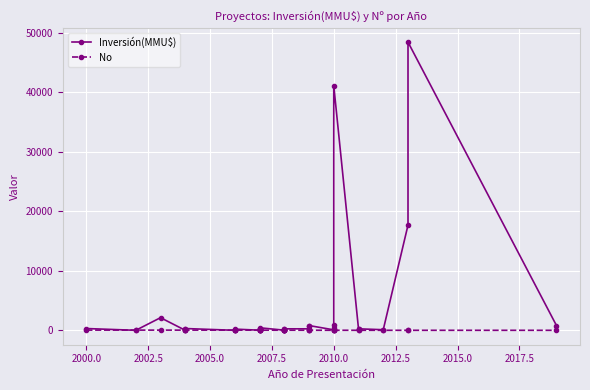

What is the value of the No point at the 12th from the left?

23